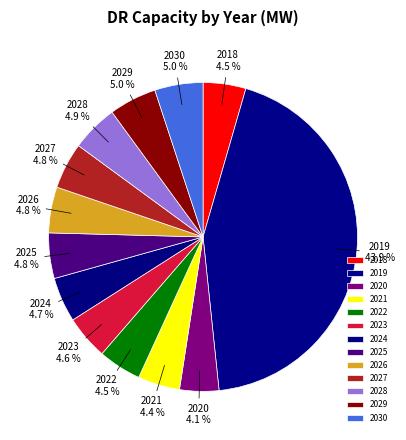

Combined, do 2022 and 2027 account for over 50%?

No